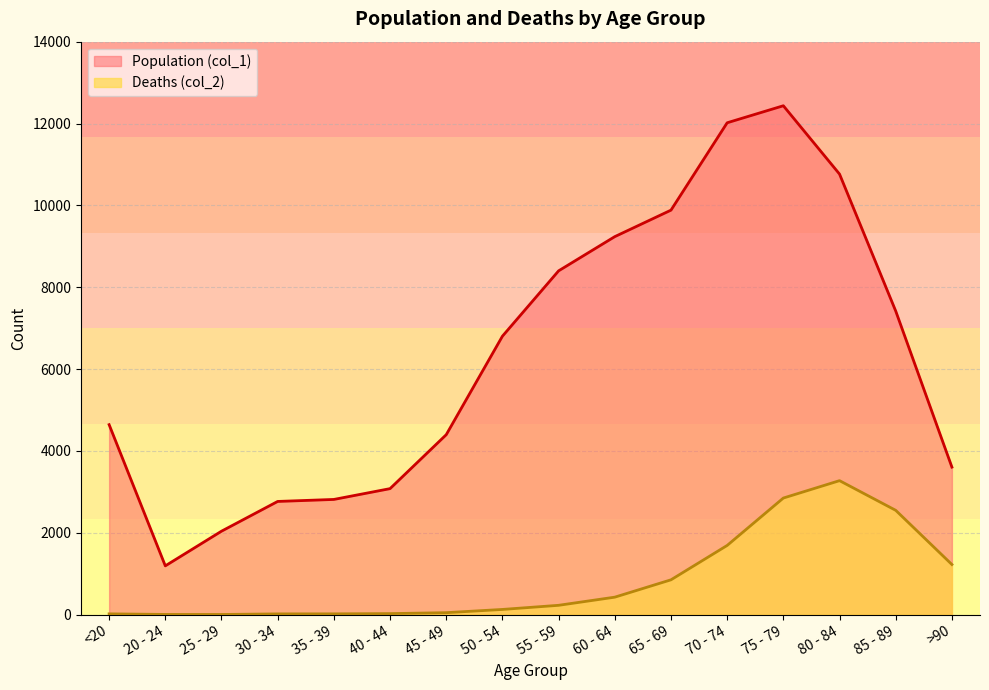

How many lines are shown in the chart?

2